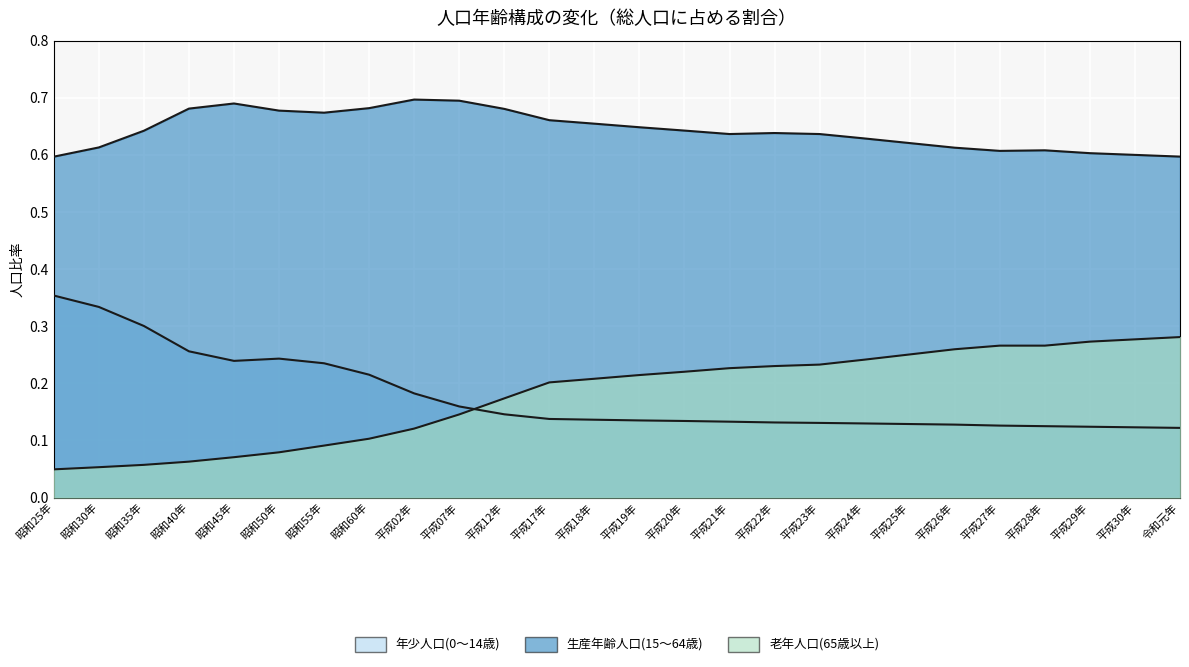

True or false: 老年人口(65歳以上) has a value of 0.0 at 昭和55年.

False